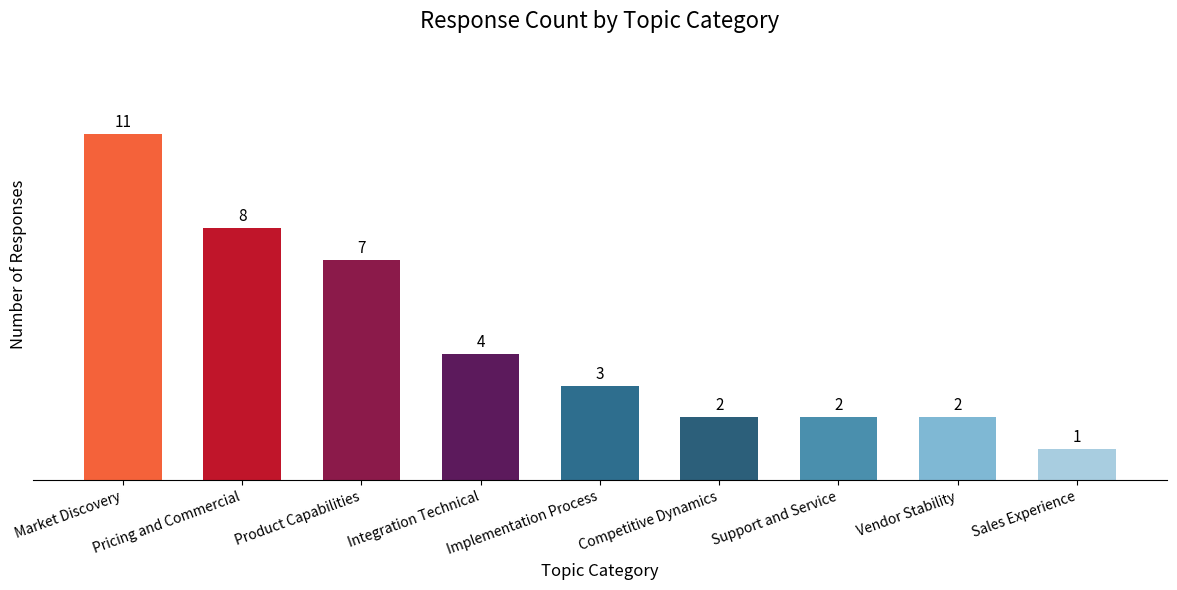

The chart shows a value of 1 at Competitive Dynamics. True or false?

False